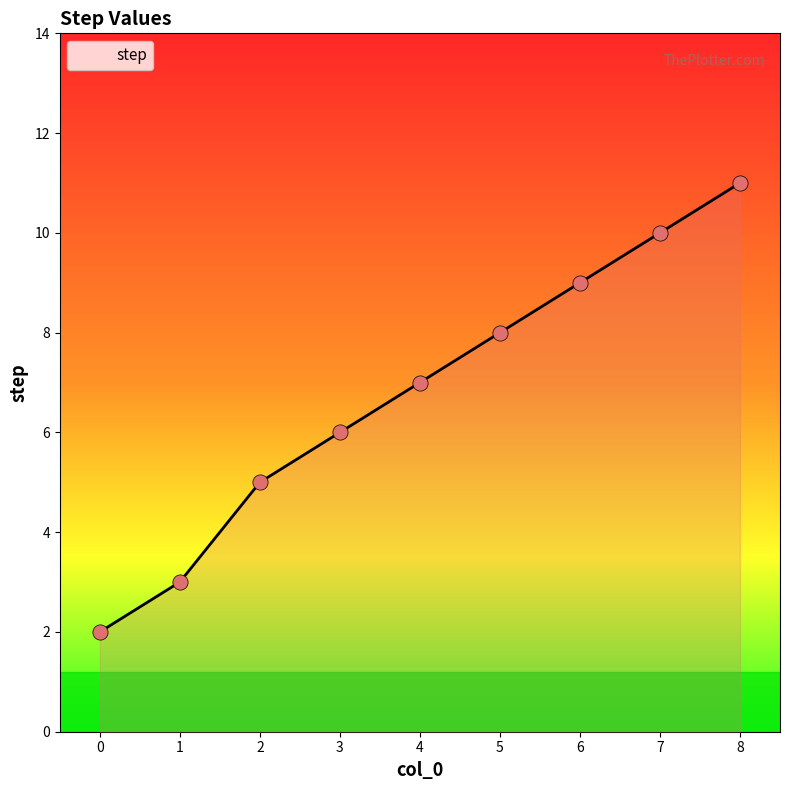

Which has a higher value, 8 or 4?

8